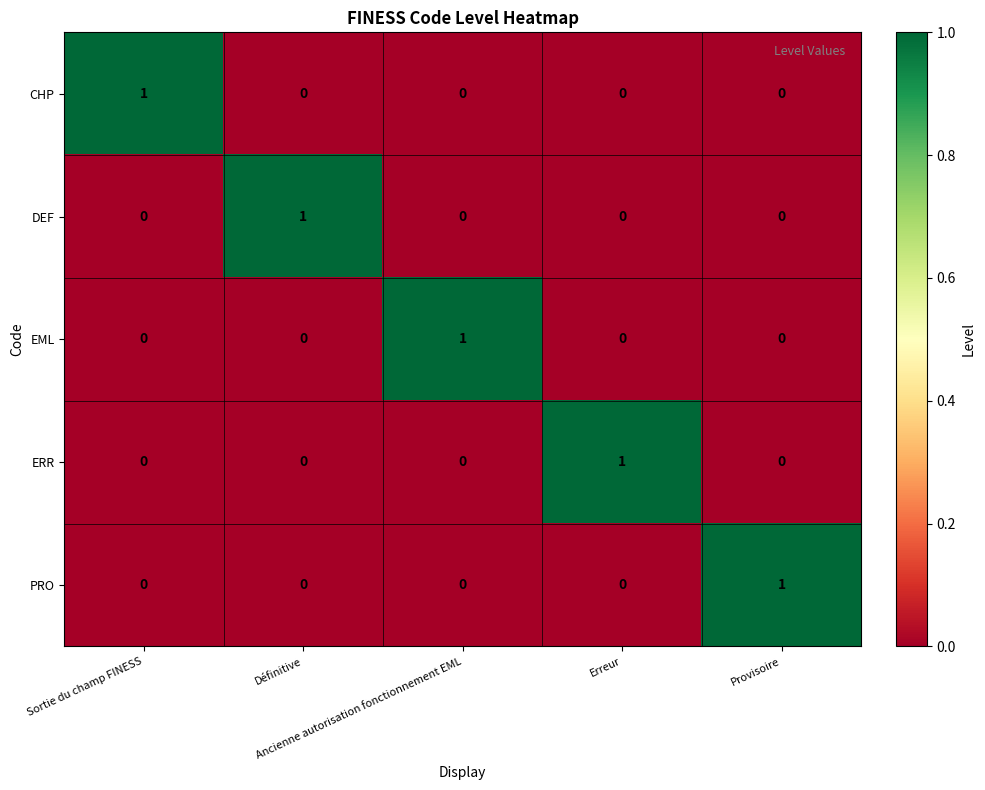

How many CHP values are between 0 and 1?

5